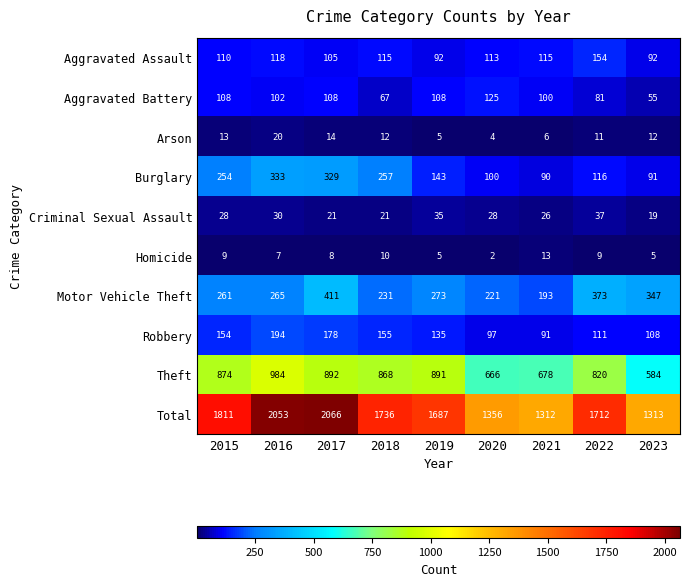

What is the sum of the Robbery values at 2019 and 2018?

290